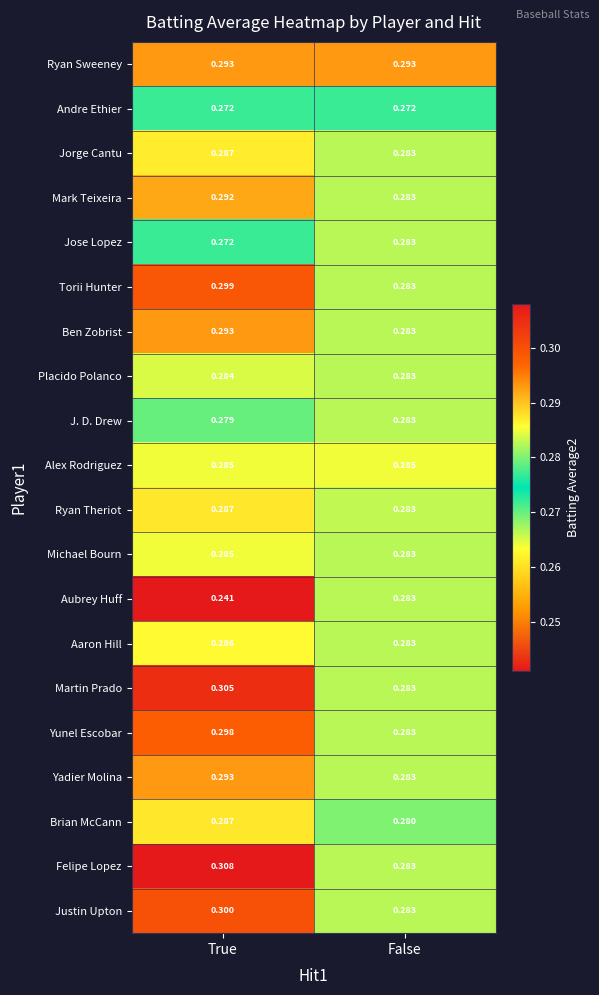

Rank the categories by Ryan Theriot value from lowest to highest.

False, True